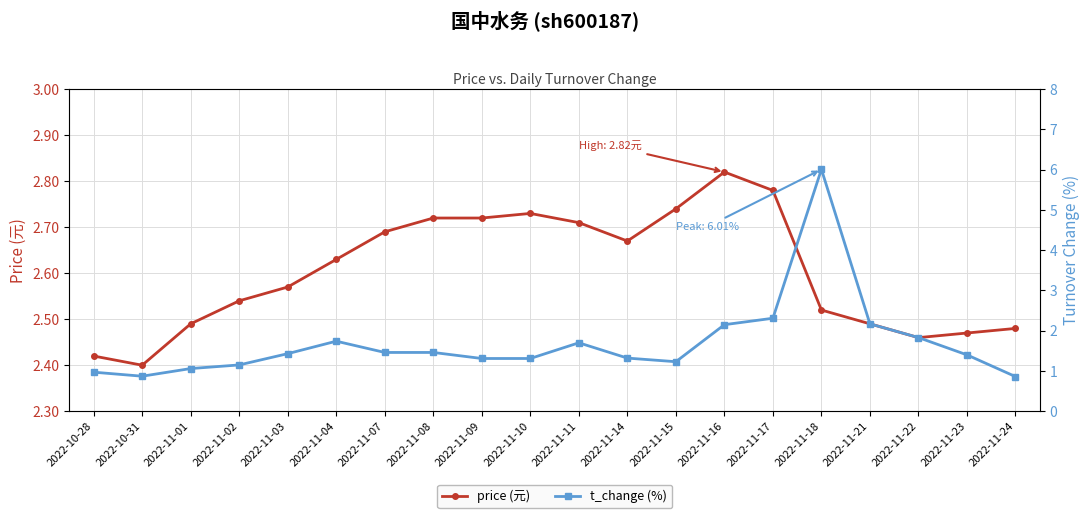

What is the sum of all price (元) values?

52.0